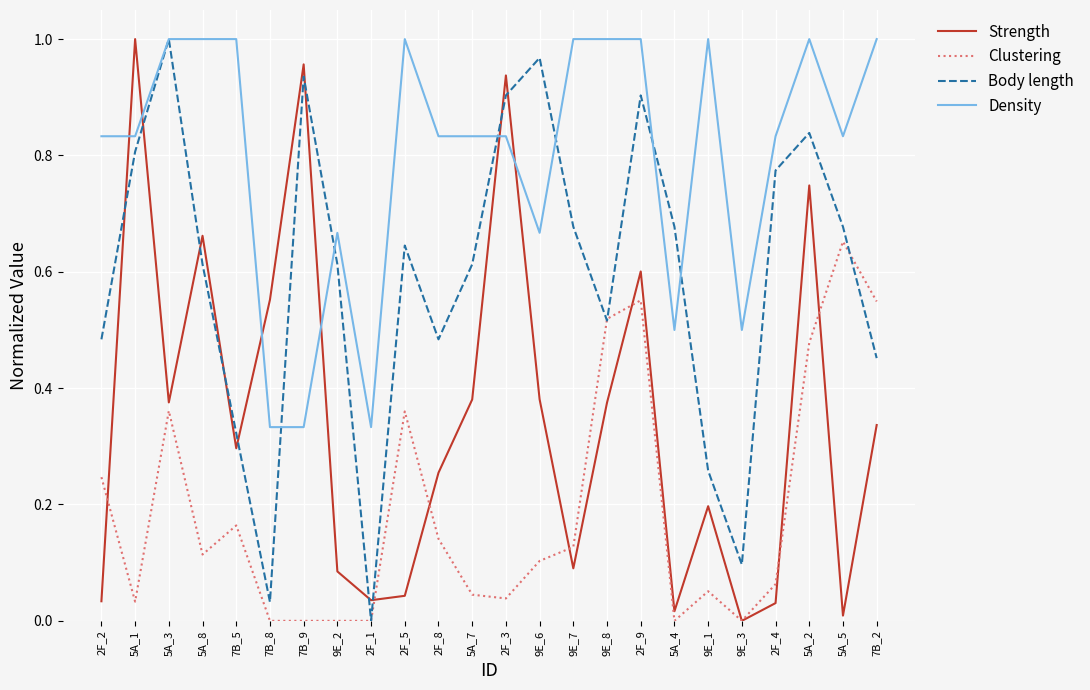

At which label does Clustering reach its peak?

5A_5